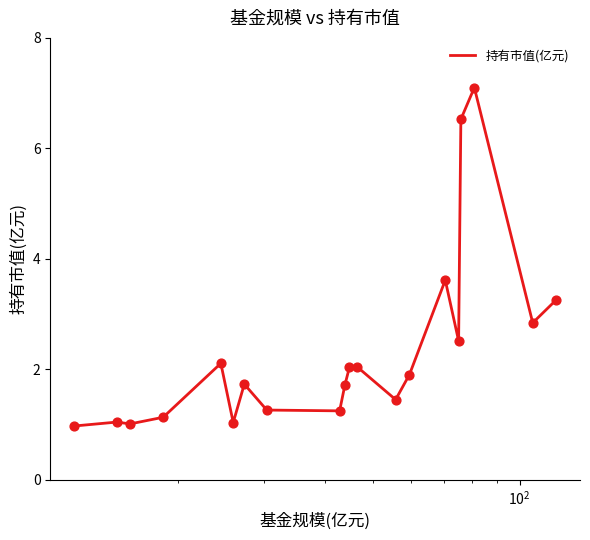

What is the minimum value shown in the chart?

1.0